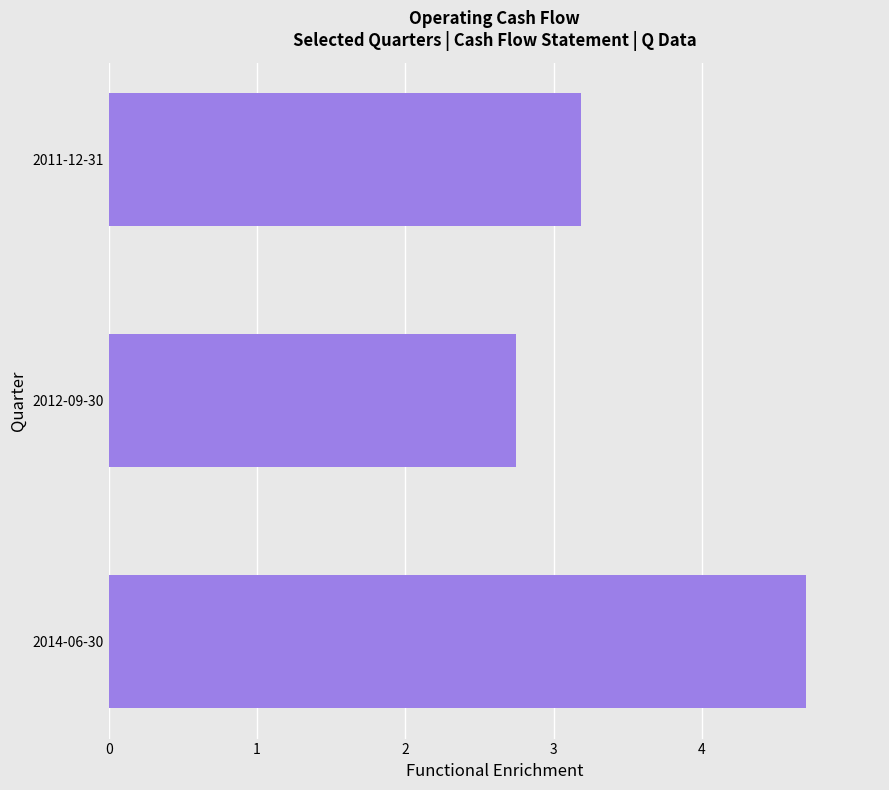

Reading top to bottom, list all the values displayed in this chart.

2011-12-31=3.2	2012-09-30=2.7	2014-06-30=4.7